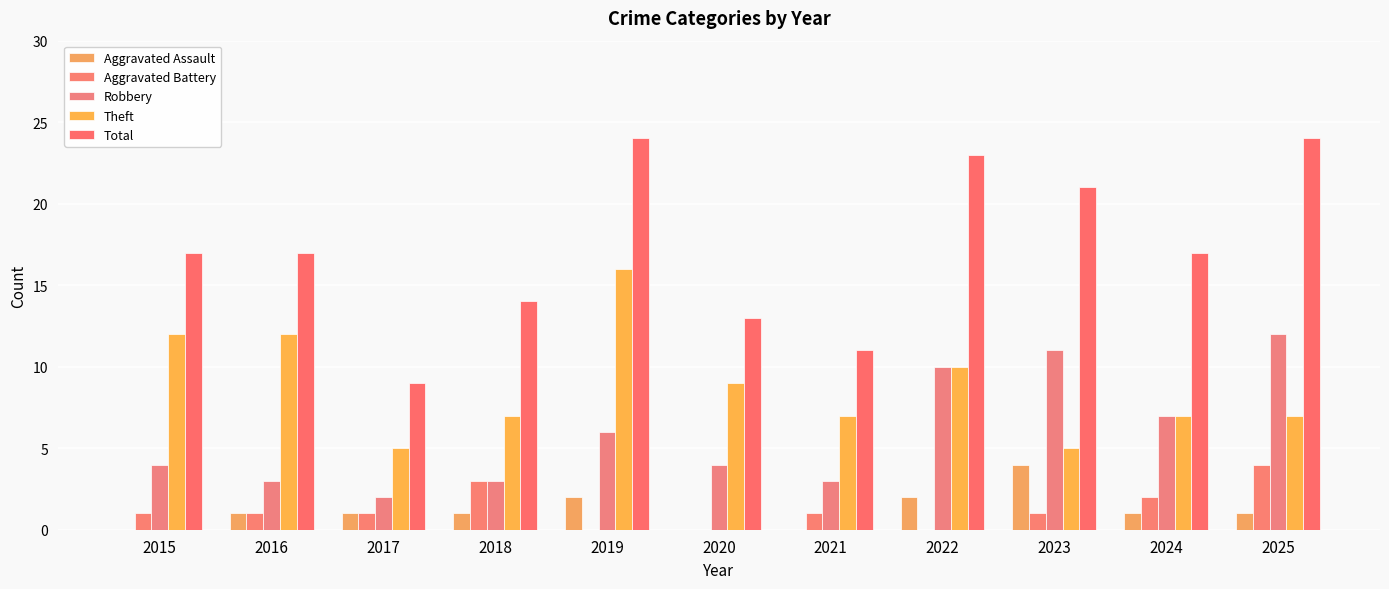

Rank the series by their maximum value, from highest to lowest.

Total, Theft, Robbery, Aggravated Assault, Aggravated Battery